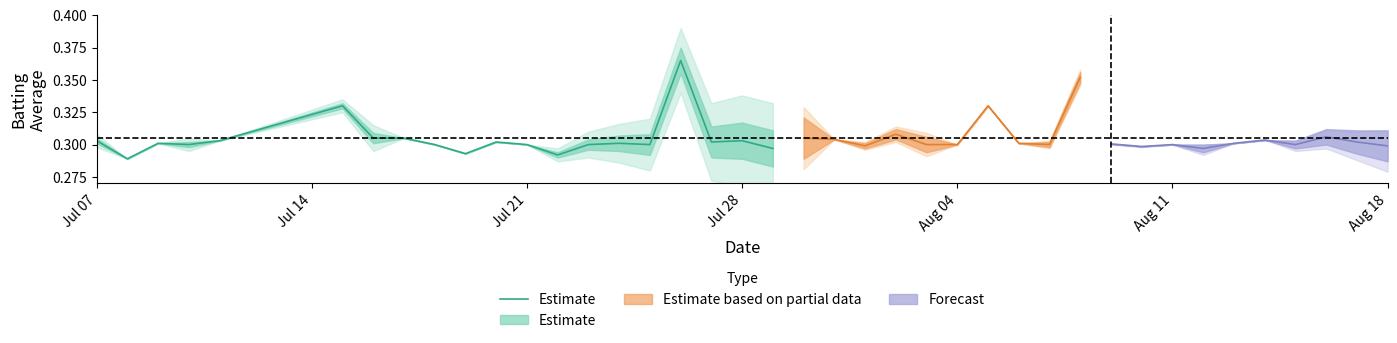

What is the average value?

0.3